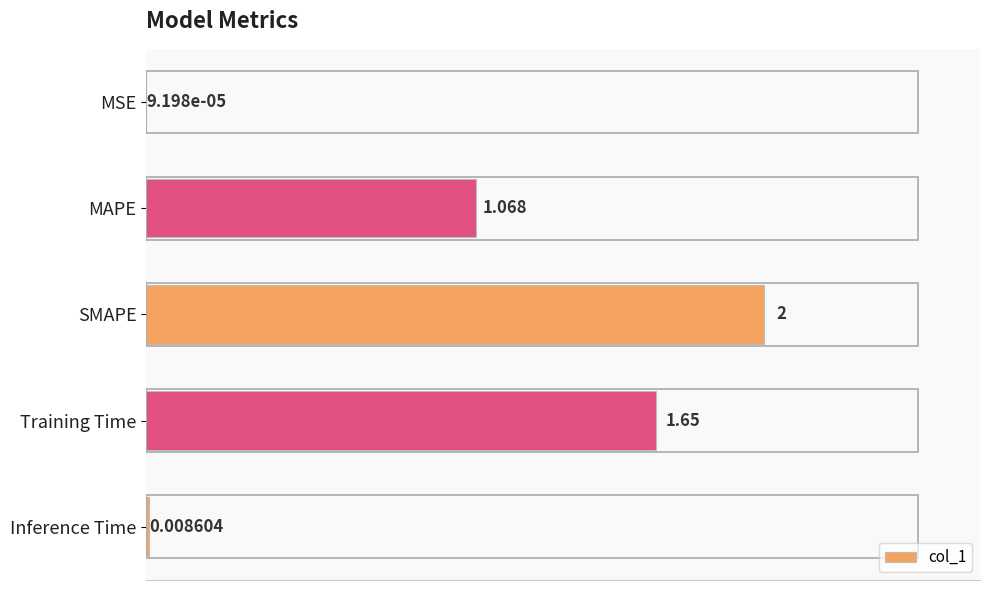

Between MSE and MAPE, which is larger?

MAPE